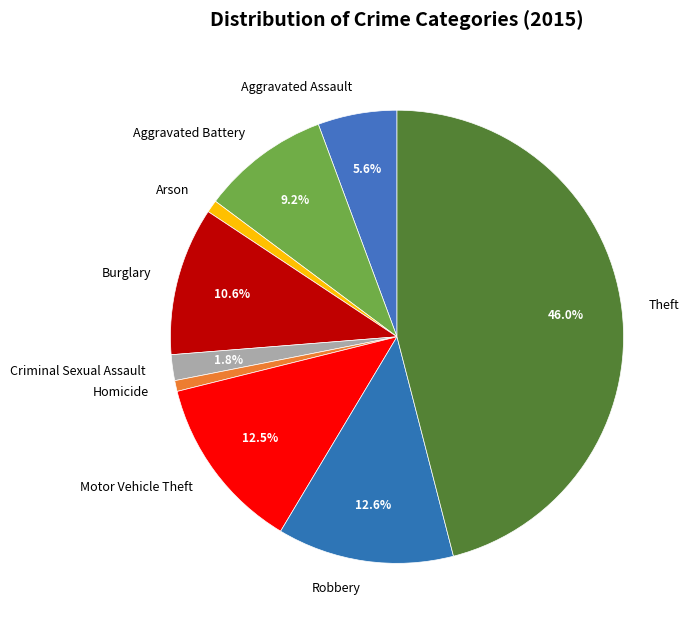

Is there any slice that represents more than half of the pie?

No